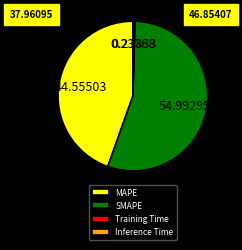

What is the largest slice in the pie chart?

SMAPE